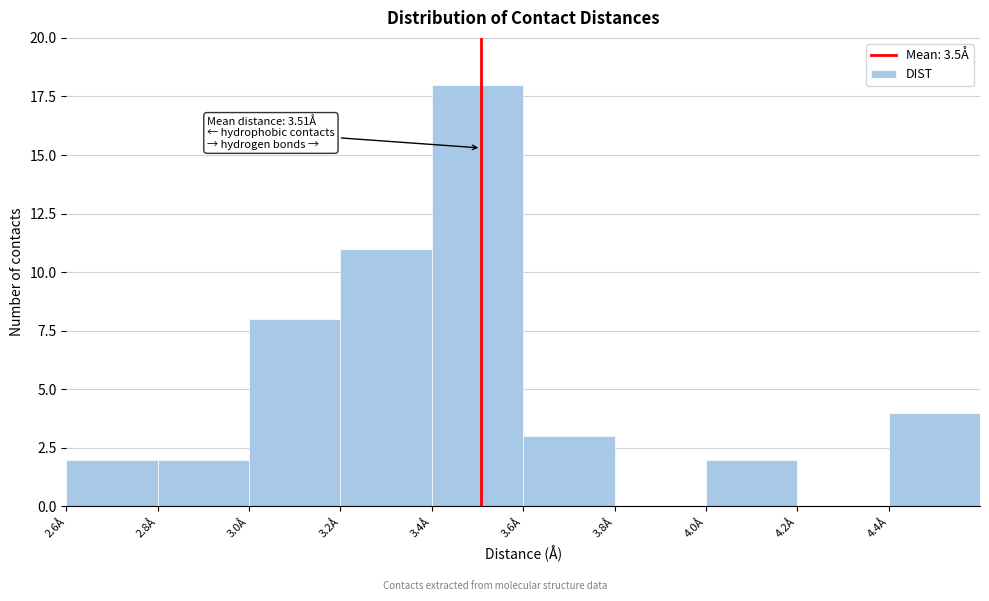

Which range on the x-axis has the tallest bar?

3.4 to 3.6